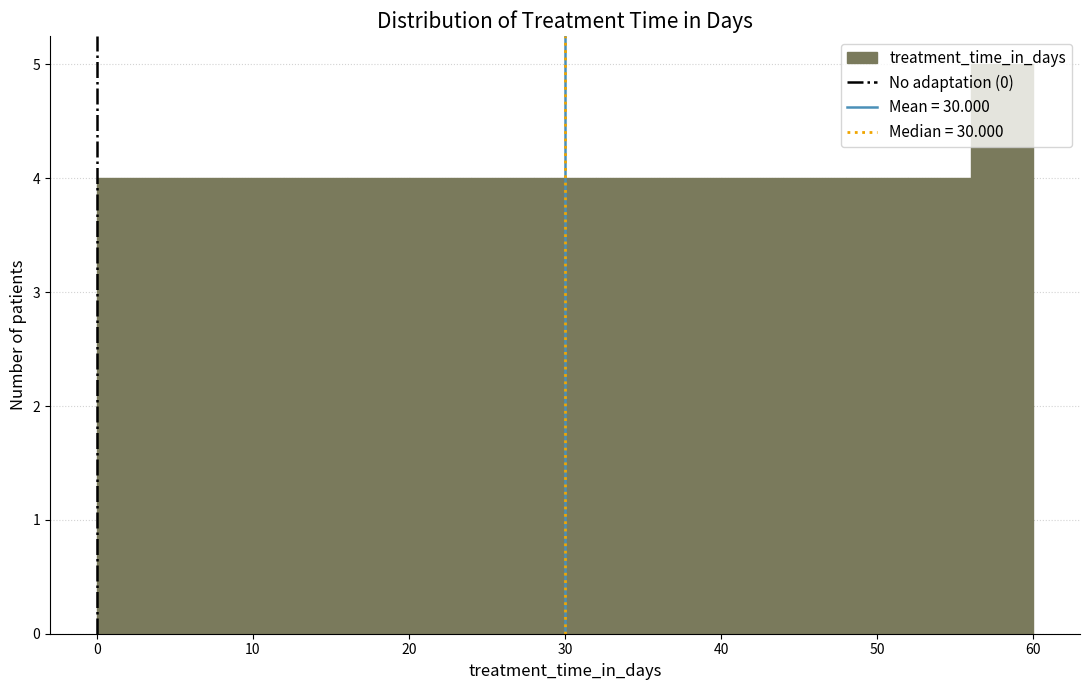

Reading left to right, list every bar in this chart as the range it spans on the x-axis followed by its height. The values are not printed on the chart, so give them approximately, as read against the axis.

0 to 4: 4
4 to 8: 4
8 to 12: 4
12 to 16: 4
16 to 20: 4
20 to 24: 4
24 to 28: 4
28 to 32: 4
32 to 36: 4
36 to 40: 4
40 to 44: 4
44 to 48: 4
48 to 52: 4
52 to 56: 4
56 to 60: 5